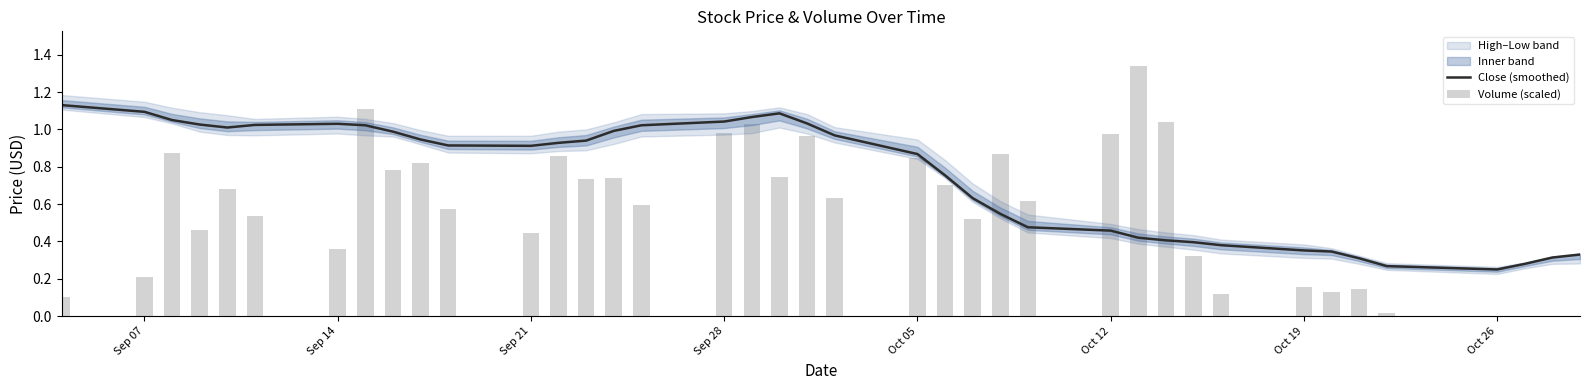

The Close (smoothed) series shows 1.3 at Oct 05. True or false?

False